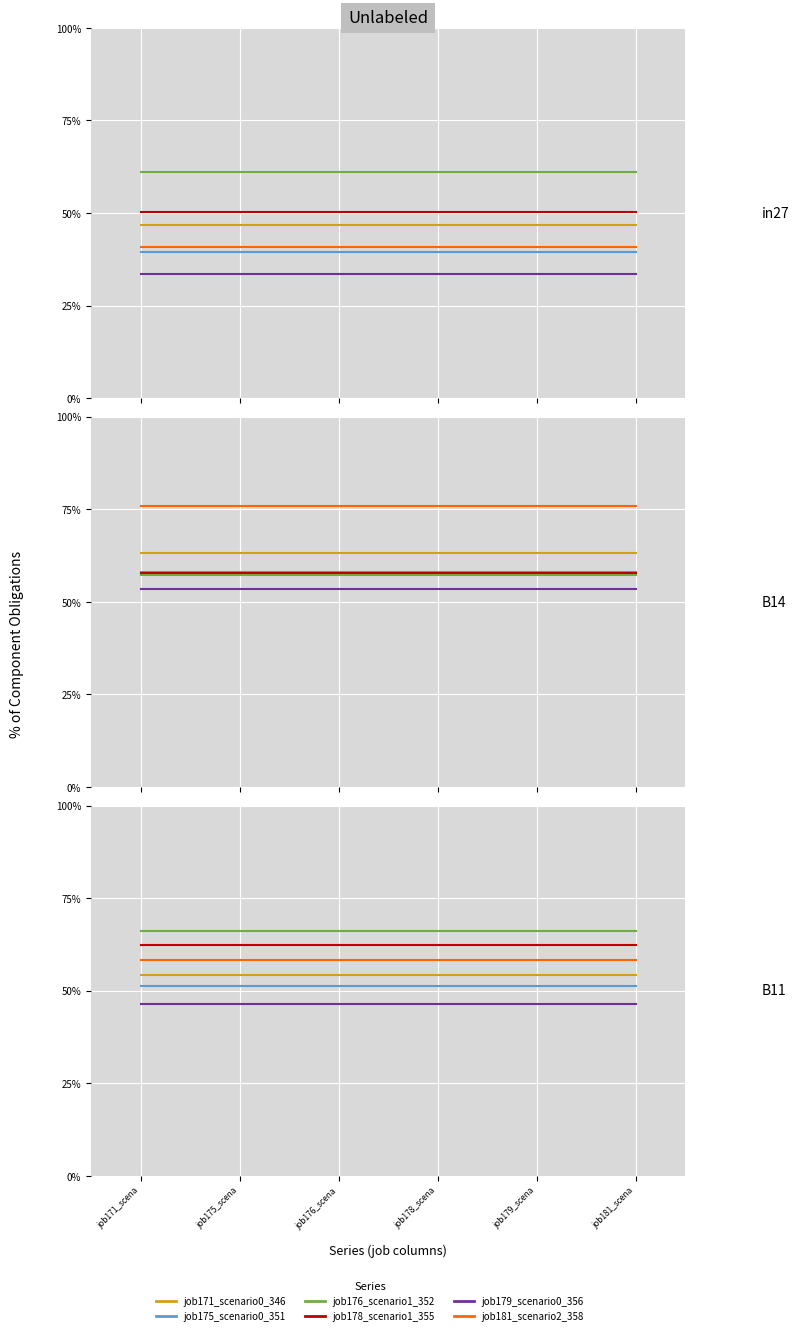

What position from the right is job179_scena?

2